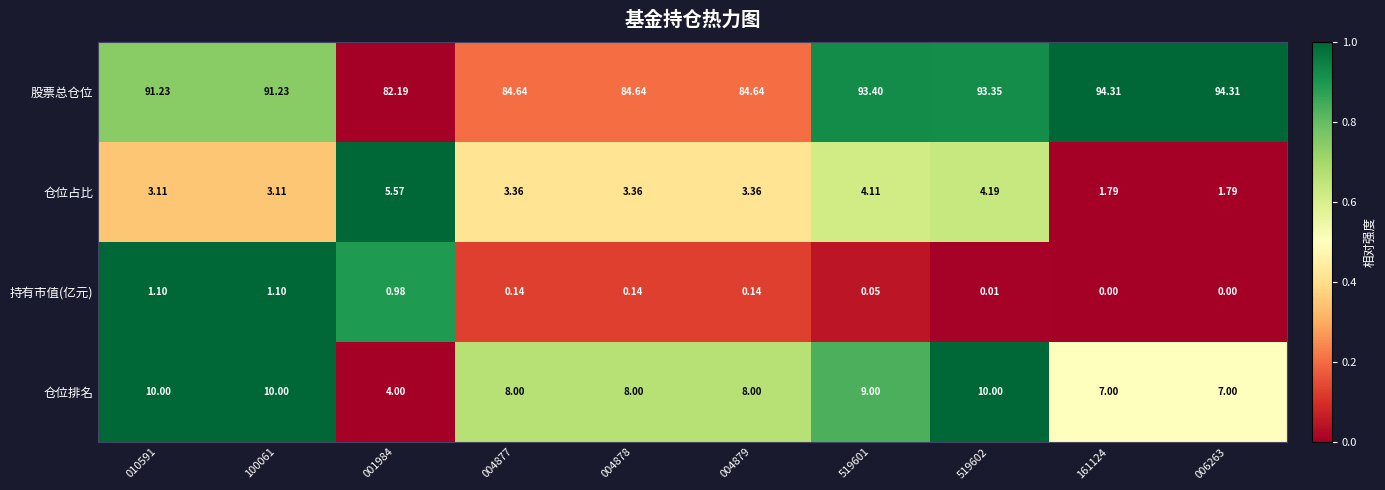

Between 100061 and 001984, which series saw the biggest shift?

股票总仓位